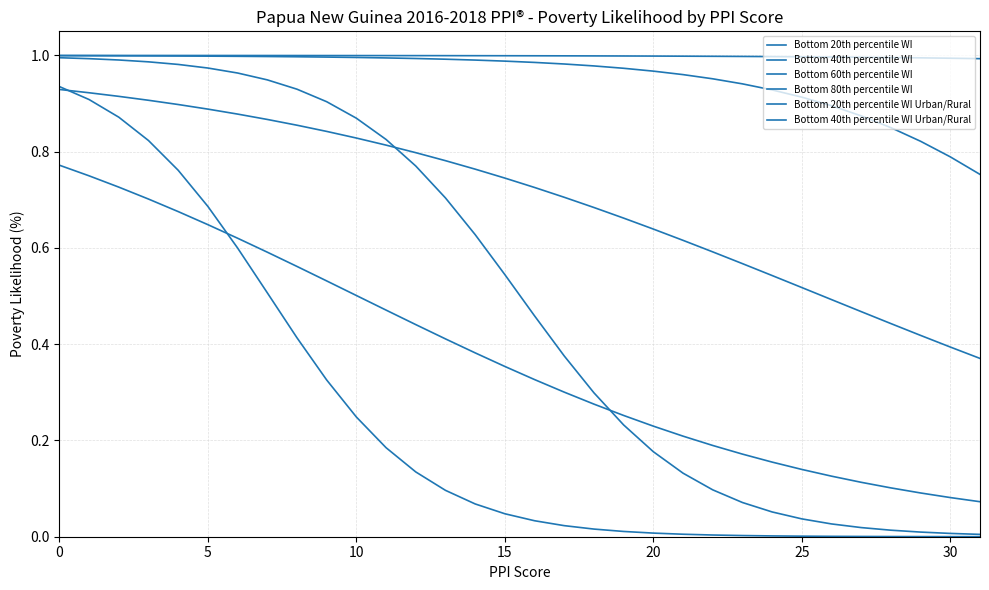

How many lines are shown in the chart?

6